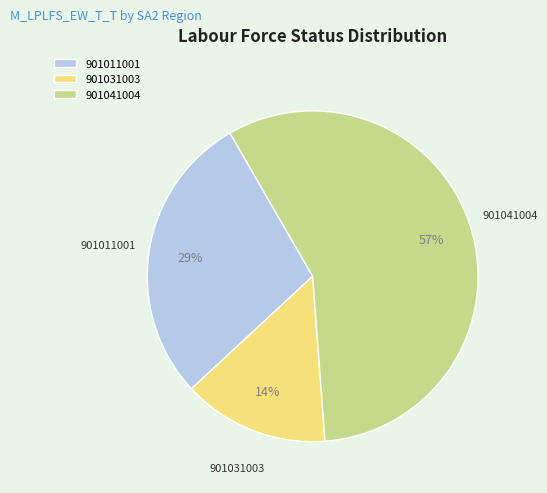

Count the number of slices in the pie.

3